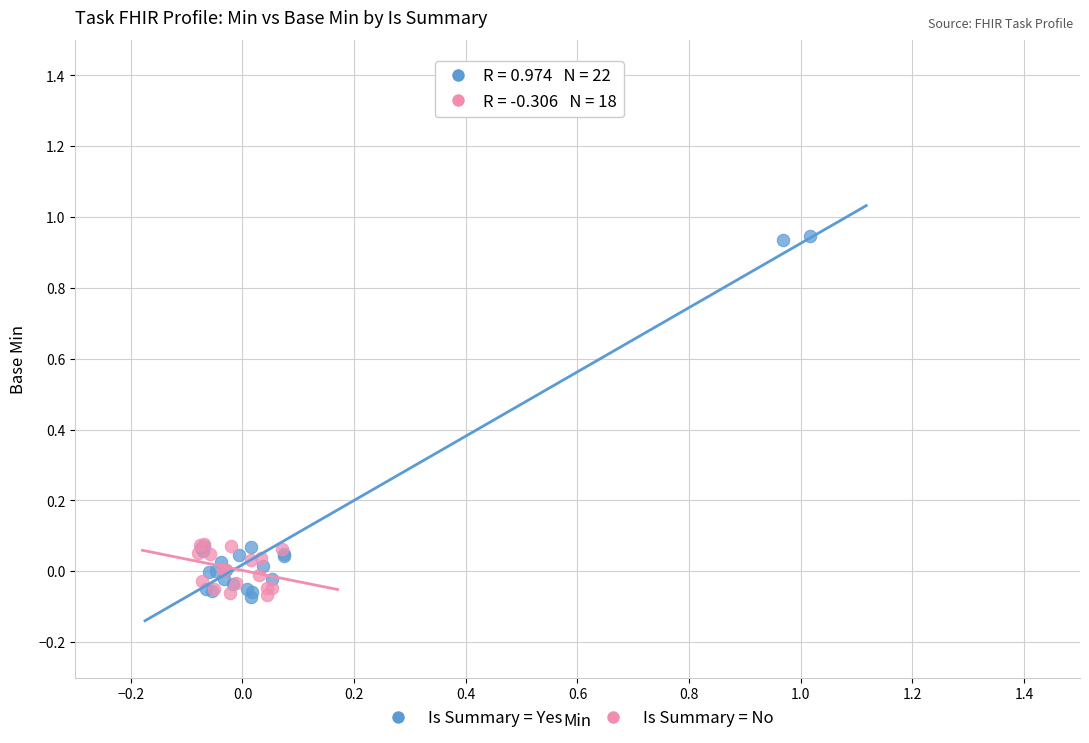

Which series reaches the maximum Y coordinate?

Is Summary = Yes